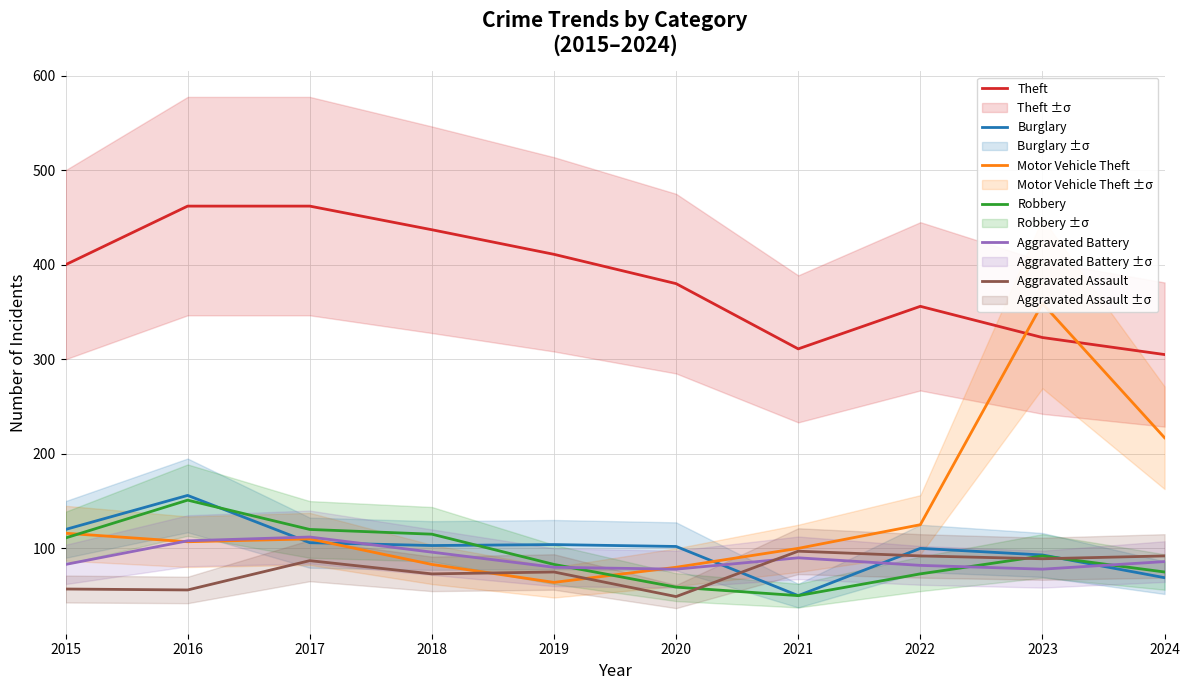

What is the difference between the Burglary values at 2021 and 2019?

54